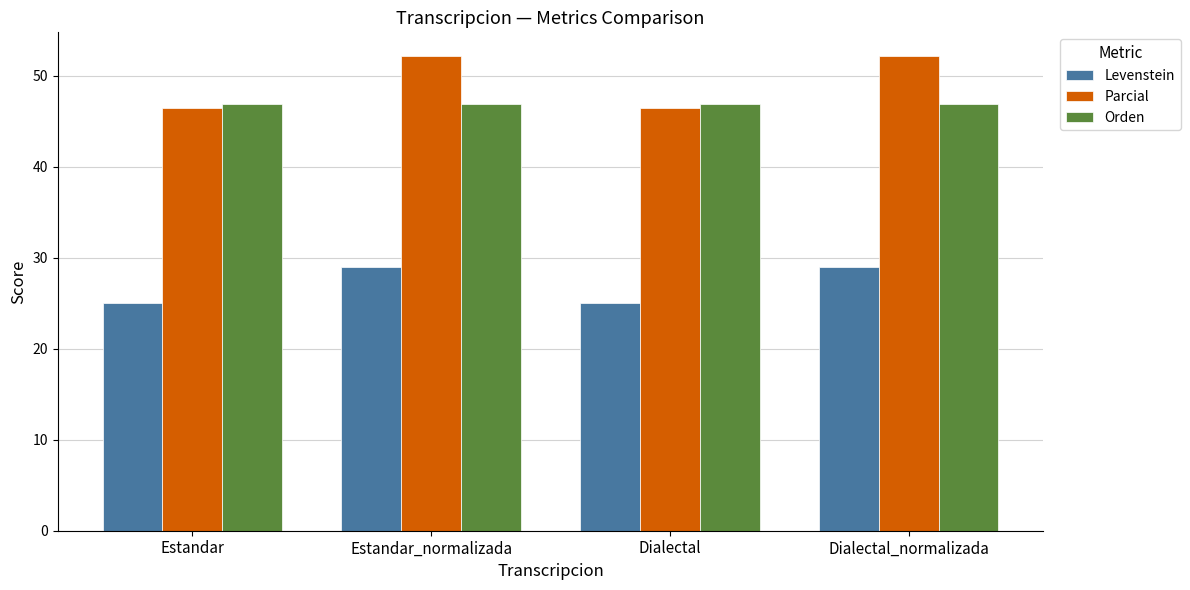

The value of Orden at Dialectal is 65.7. True or false?

False